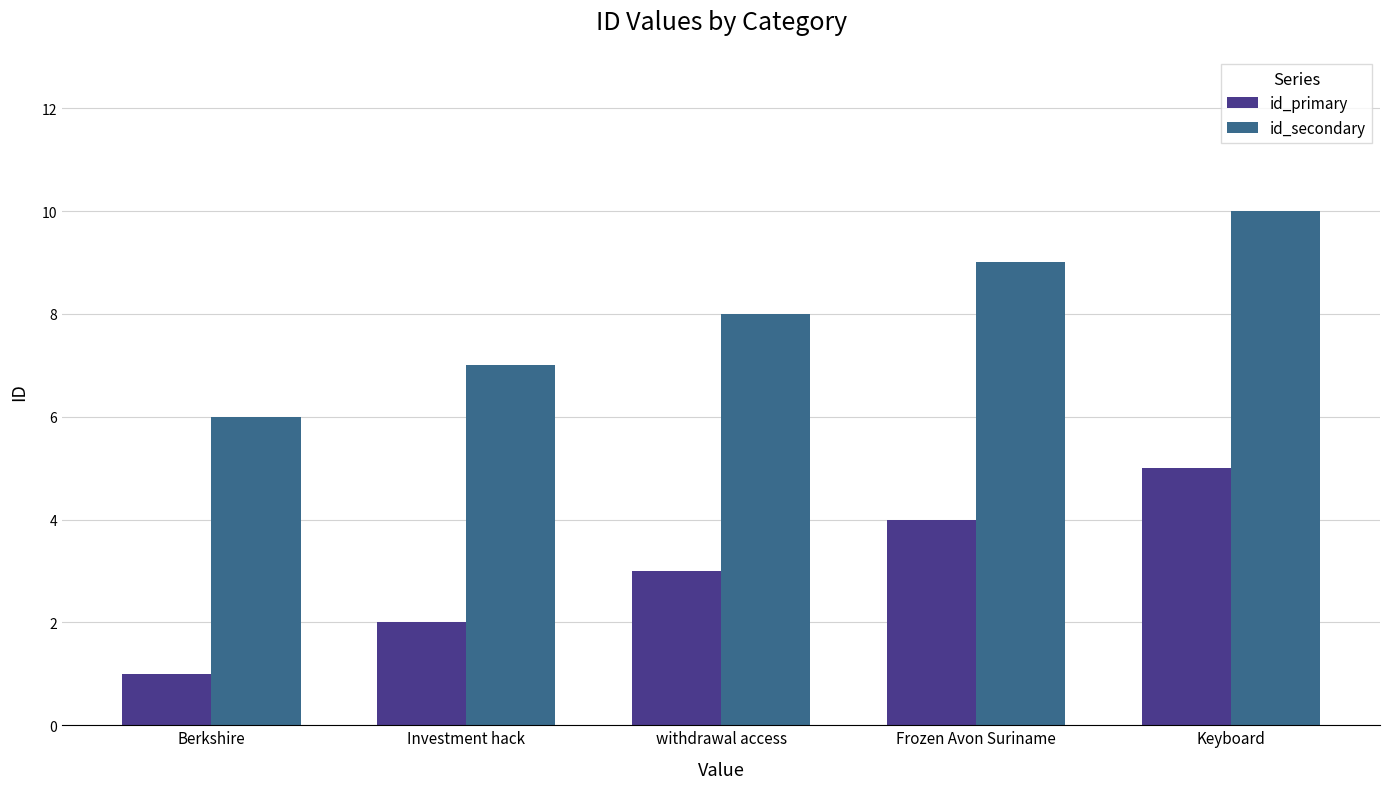

What is the sum of all id_primary values?

15